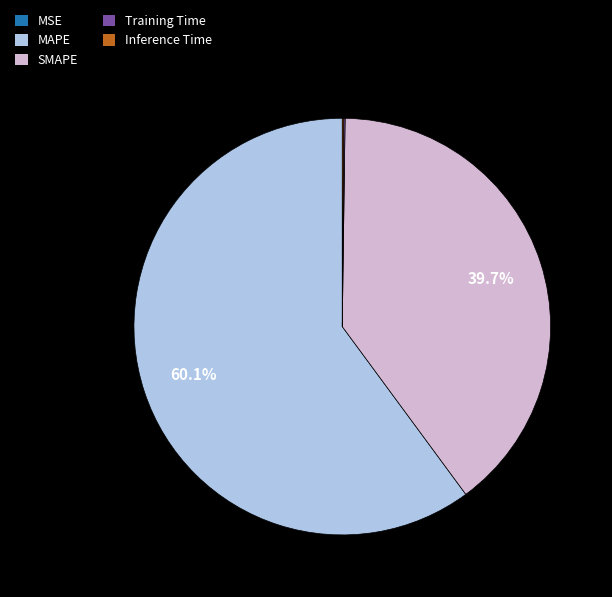

What portion of the pie excludes MAPE?

39.9%